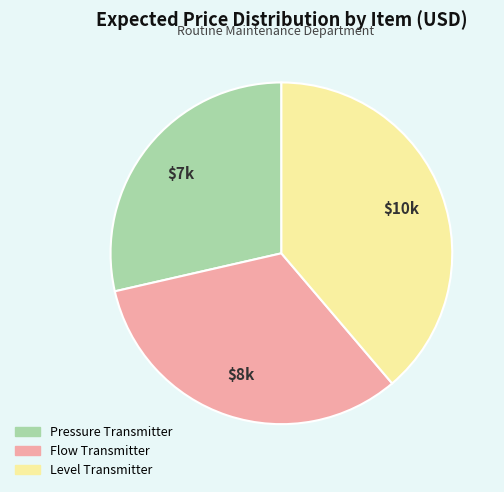

Does Flow Transmitter account for over 50% of the chart?

No